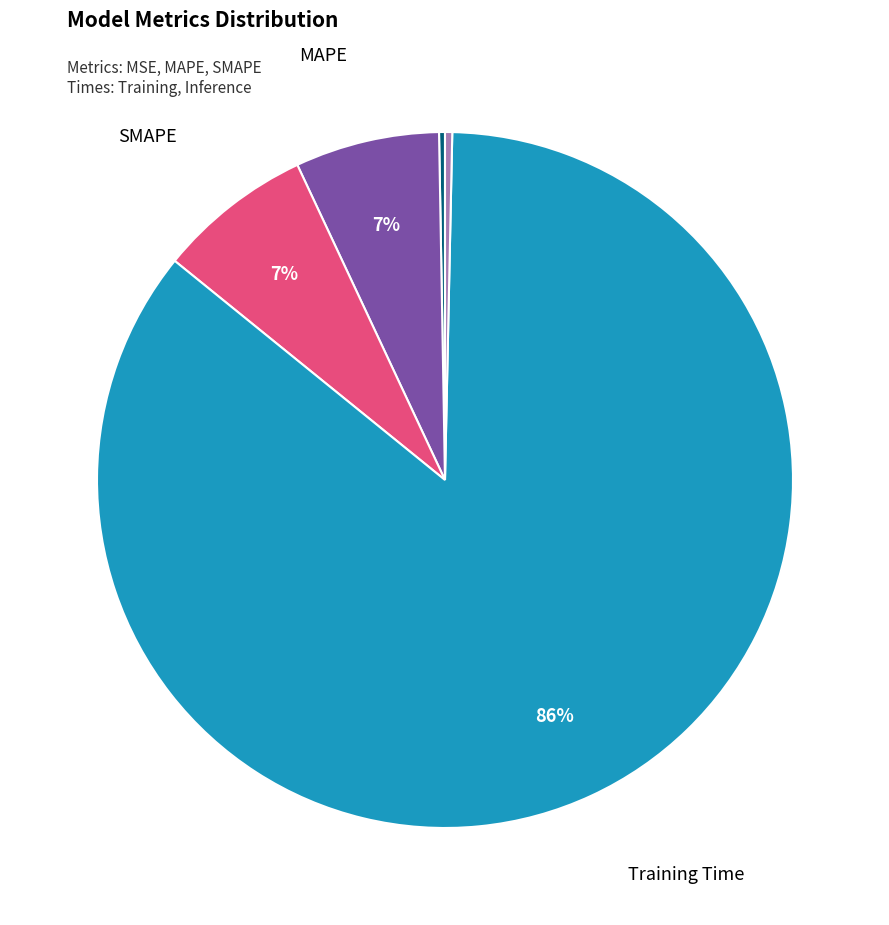

Is there any slice that represents more than half of the pie?

Yes